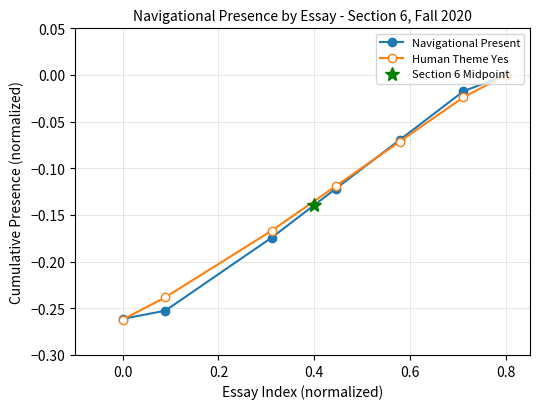

Is this an area chart (filled region under the line)?

No